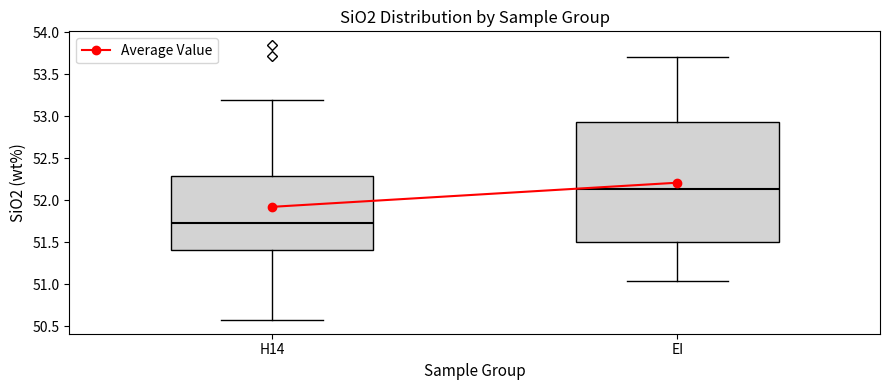

Where is the lower edge of the box for H14 on the y-axis? The values are not printed on the chart, so give them approximately, as read against the axis.

51.40